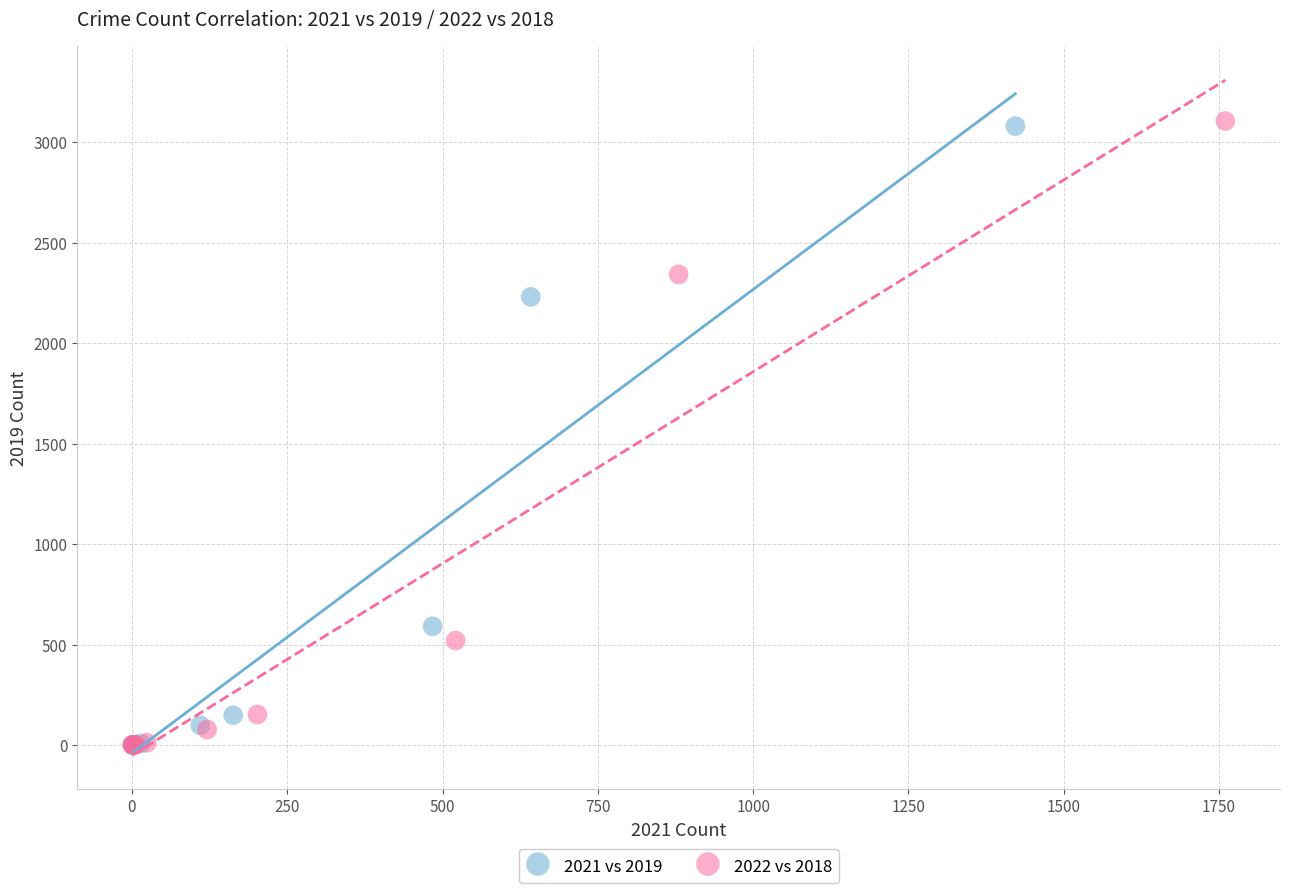

Which series has the largest Y range (max minus min)?

2022 vs 2018